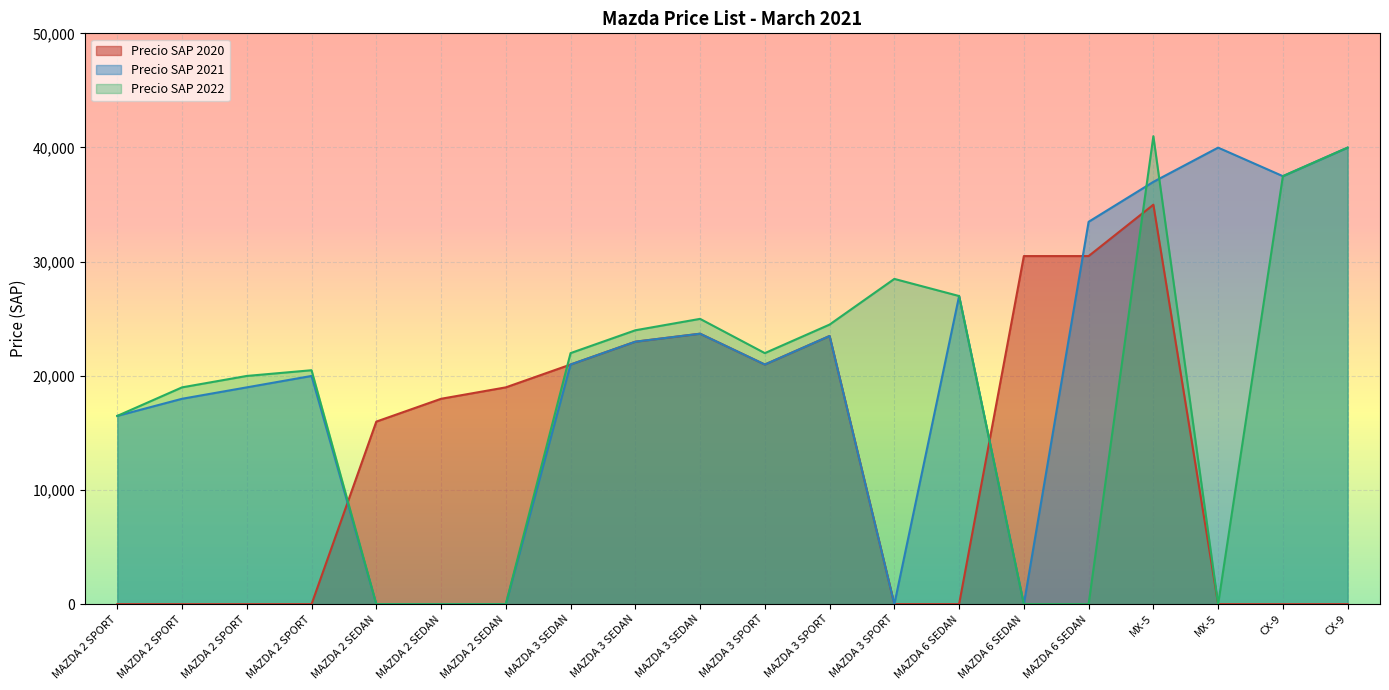

How many interior local peaks does the Precio SAP 2022 series have?

4